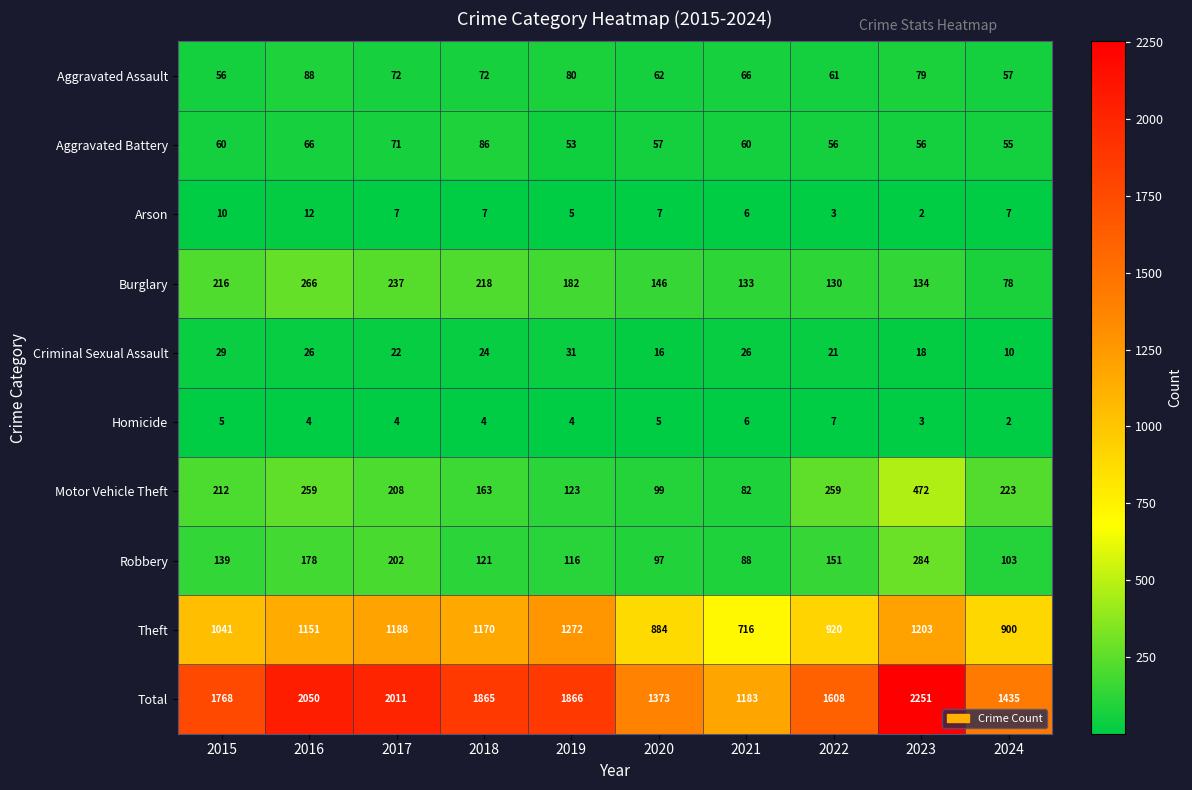

How many data points does each series have?

10